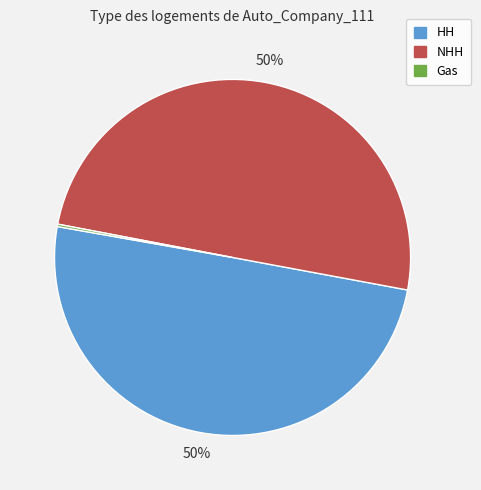

To the nearest percent, what is the difference between the largest and smallest slice percentages?

50%